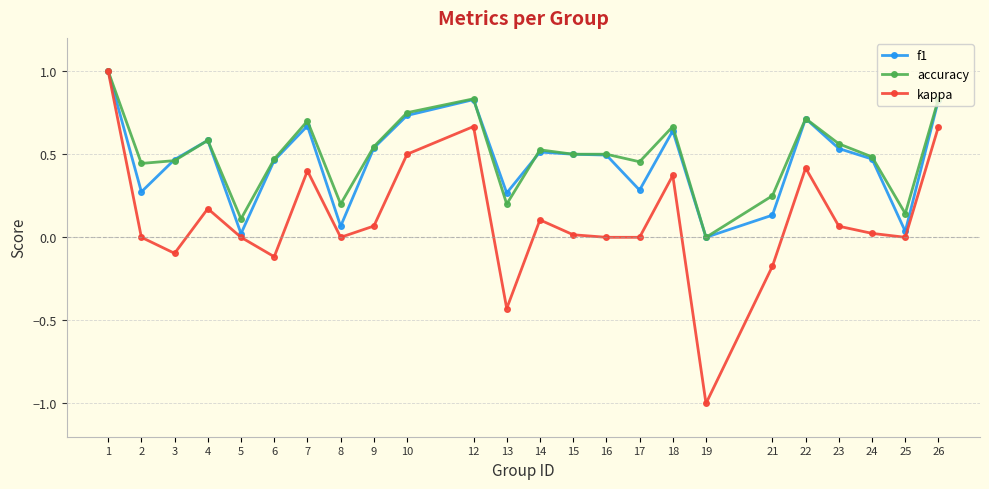

True or false: f1 has more than 2 interior local peaks.

True